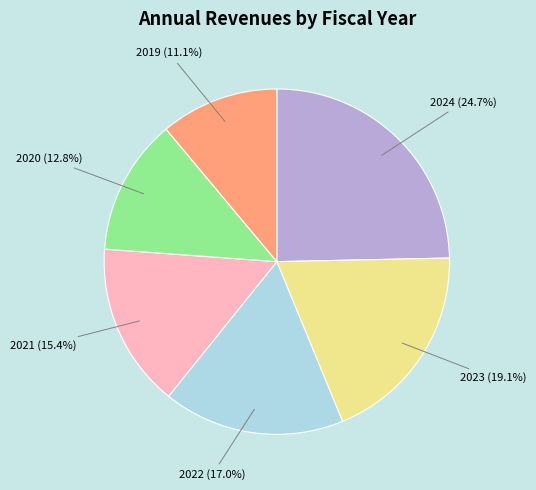

Which has a higher value, 2024 or 2019?

2024